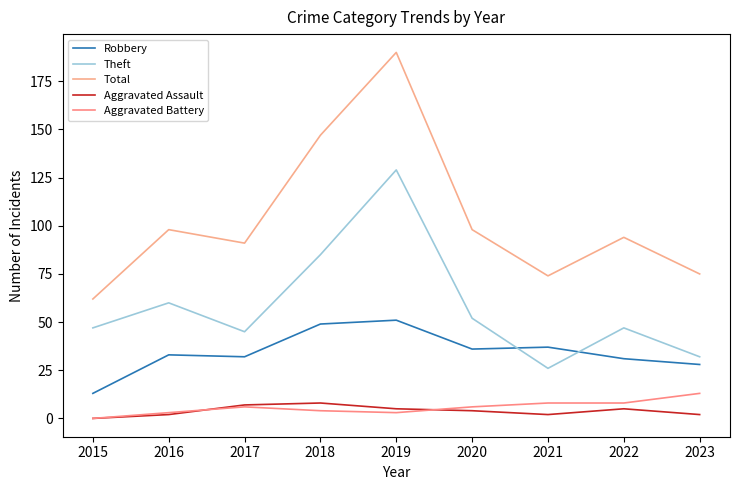

At which label does Theft first exceed 47?

2016